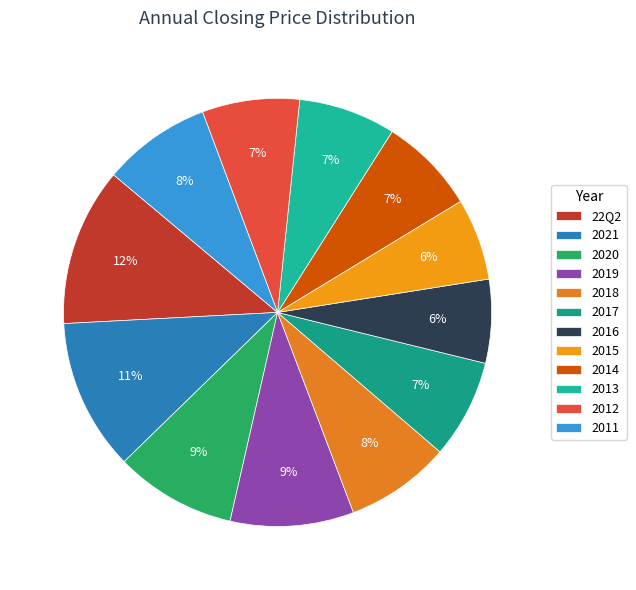

Is it true that 2021 is 1% of the pie?

False